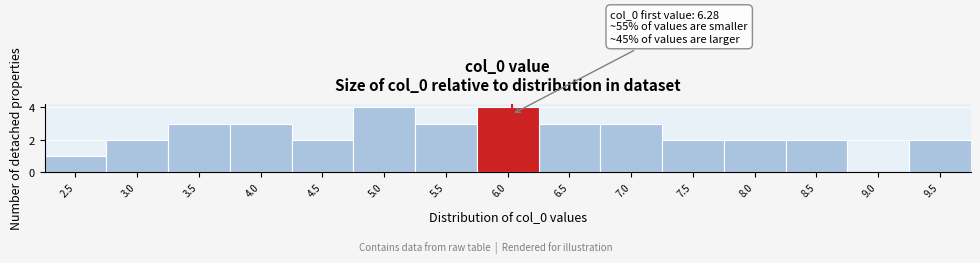

Reading right to left, transcribe all the data shown in this chart.

9.5=2	9.0=0	8.5=2	8.0=2	7.5=2	7.0=3	6.5=3	6.0=4	5.5=3	5.0=4	4.5=2	4.0=3	3.5=3	3.0=2	2.5=1